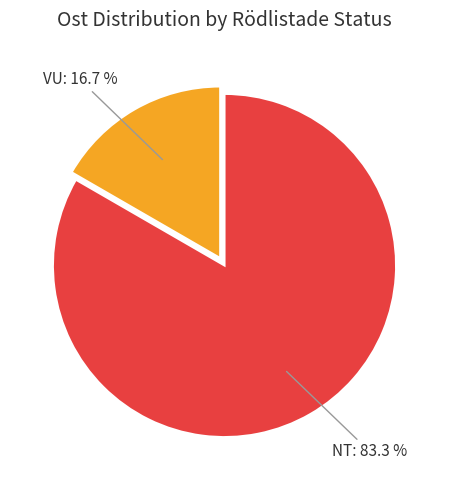

Does any single category account for the majority?

Yes